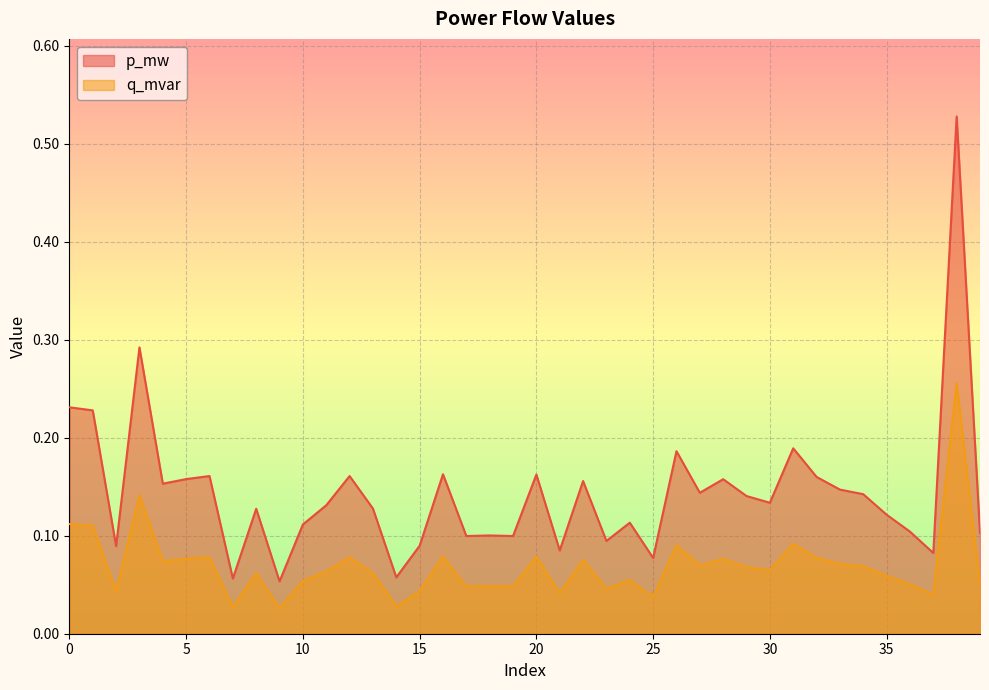

How many lines are shown in the chart?

2